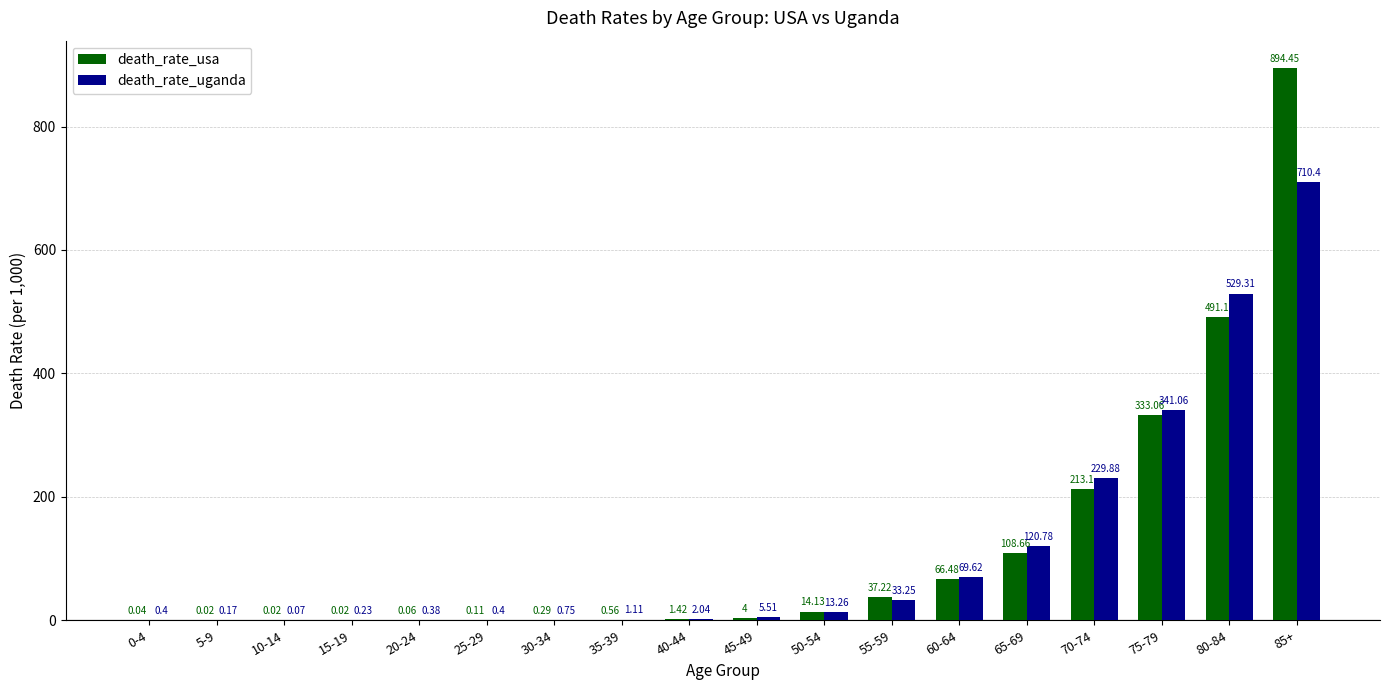

Between 35-39 and 40-44, which series saw the biggest shift?

death_rate_uganda